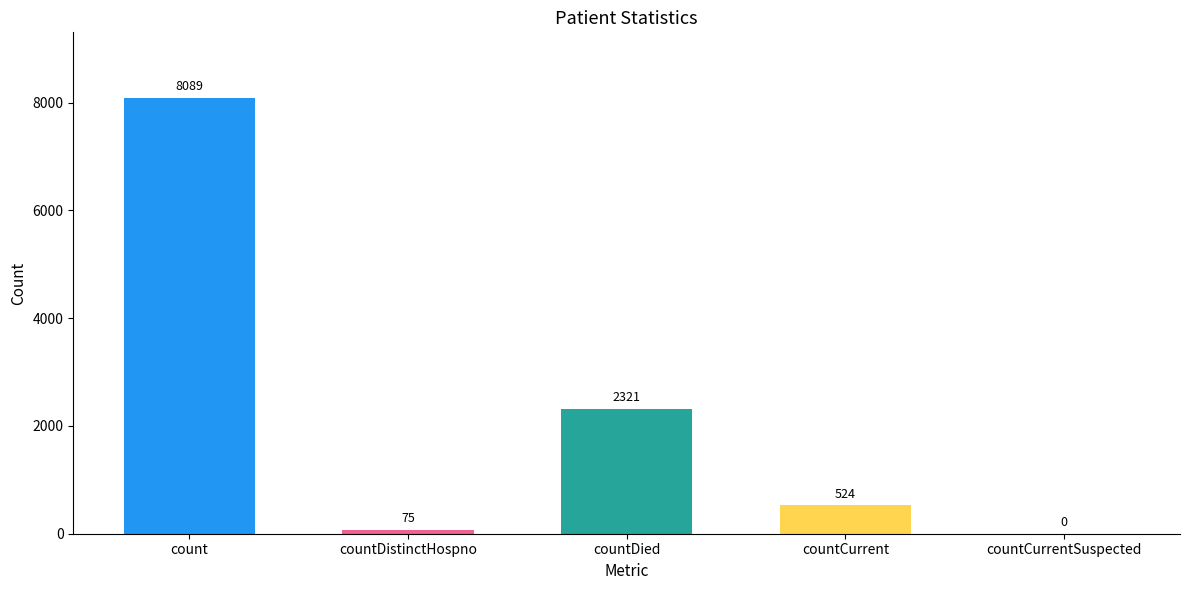

What is the maximum value shown in the chart?

8089